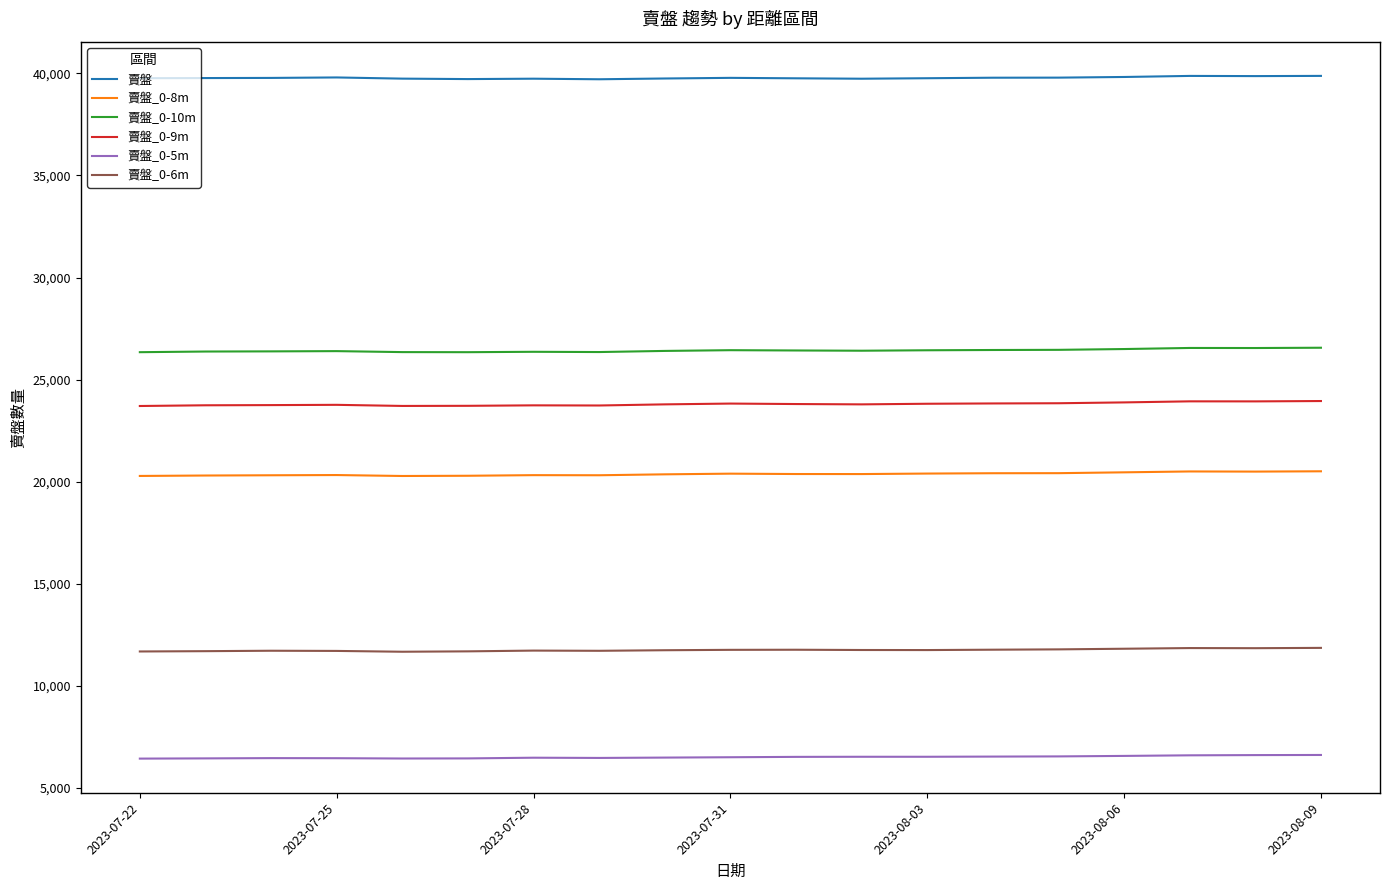

What is the minimum value shown in the chart?

6445